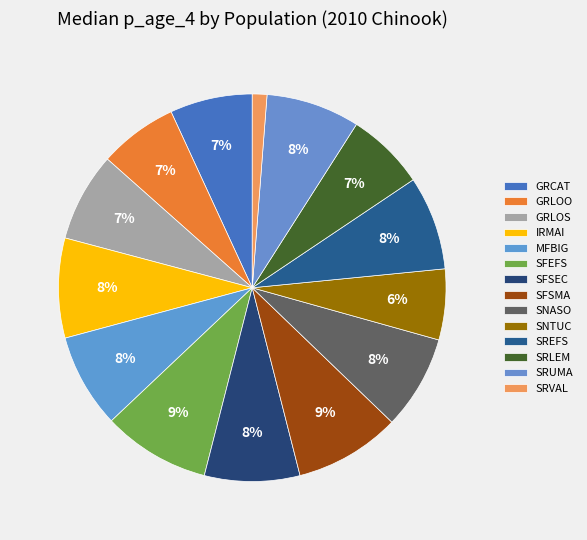

How many slices are in this pie chart?

14